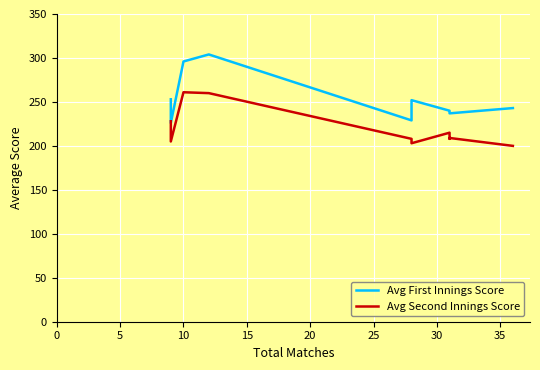

List the series in order of their overall mean, highest first.

Avg First Innings Score, Avg Second Innings Score